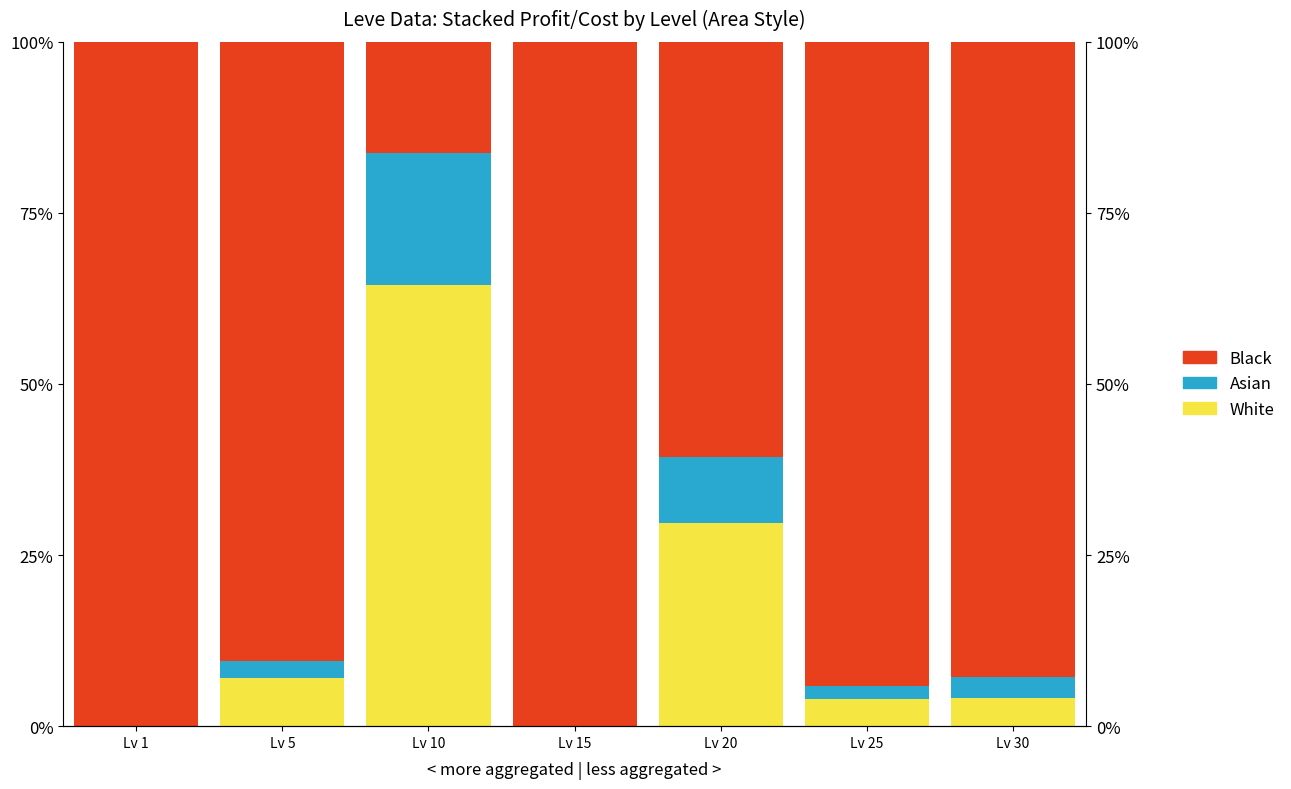

What is the value of the White bar at the 2nd from the left?

7.0